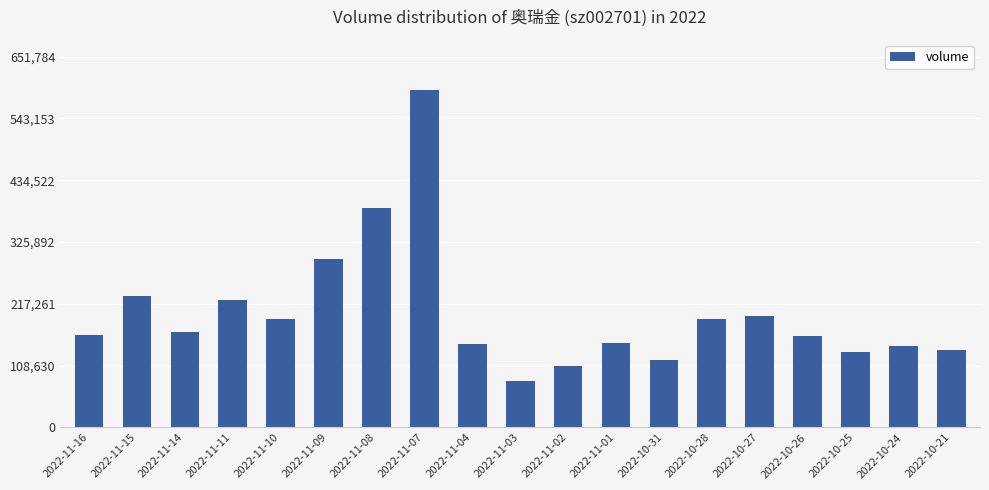

What is the difference between the maximum and minimum values?

510176